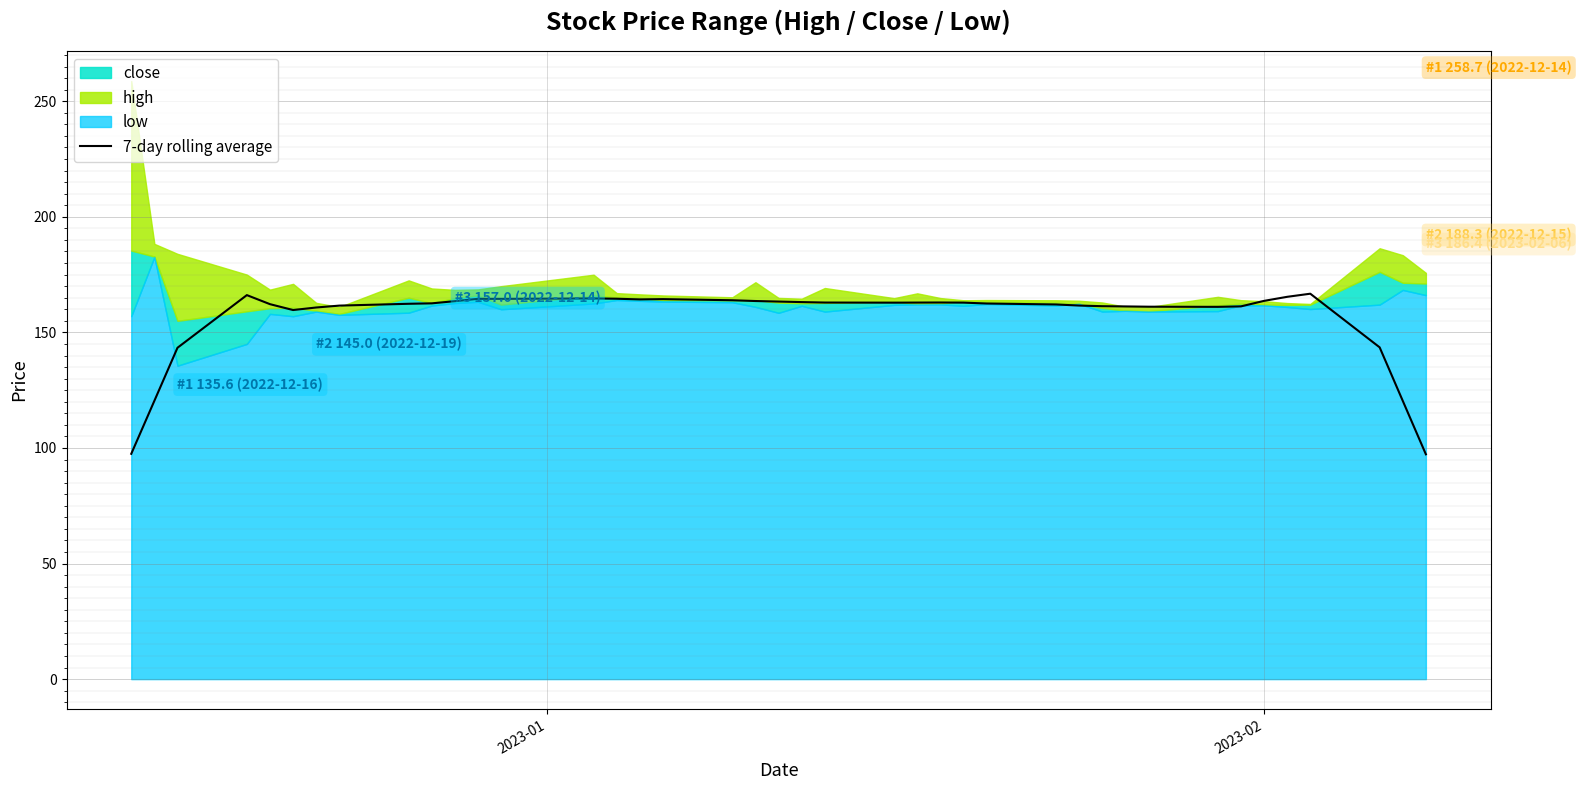

What is the value of the 36th point from the left?

165.4